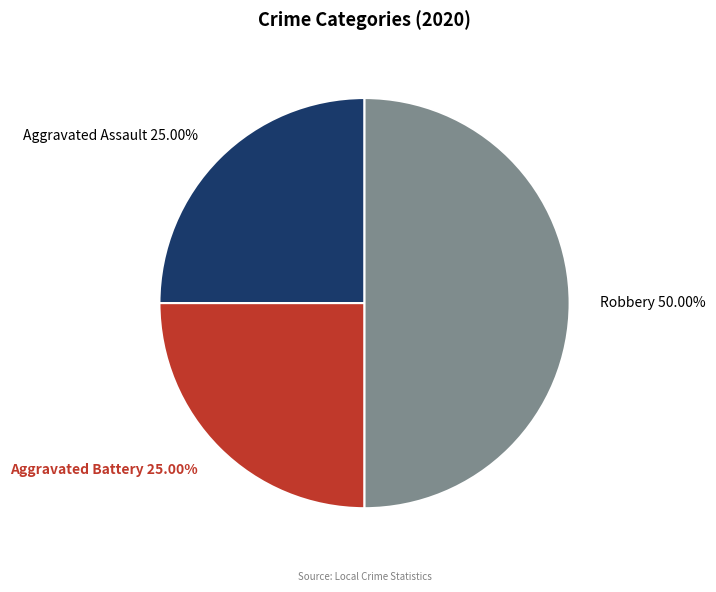

To the nearest percent, what percentage of the pie is Aggravated Battery?

25%